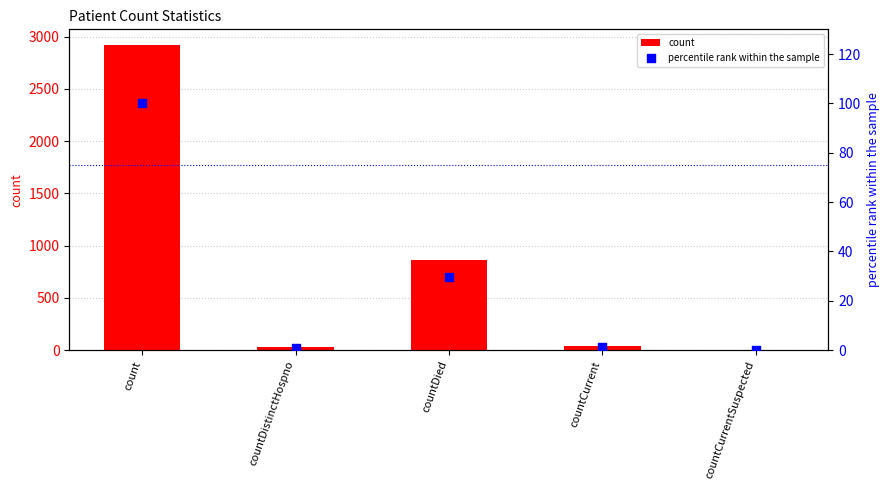

Which series reaches the minimum Y coordinate?

count